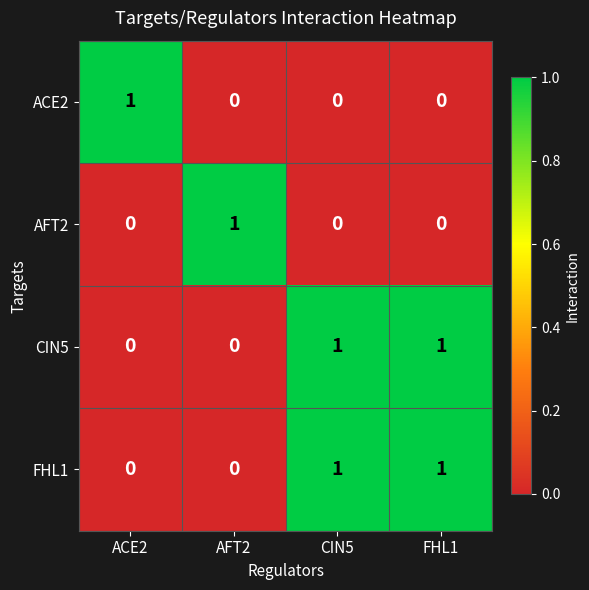

At how many categories does at least one series exceed 0?

4